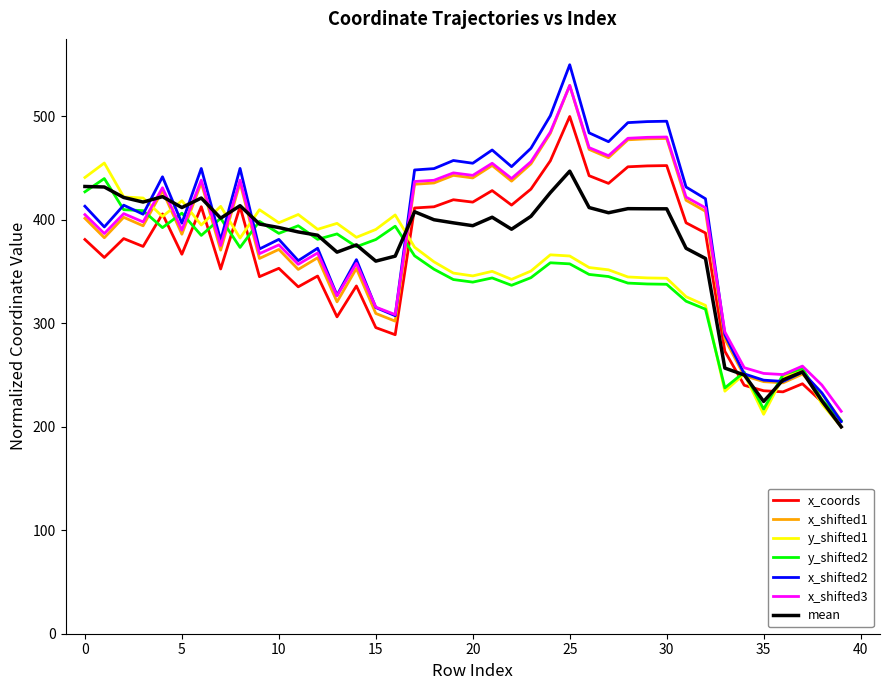

What is the maximum value shown in the chart?

550.0